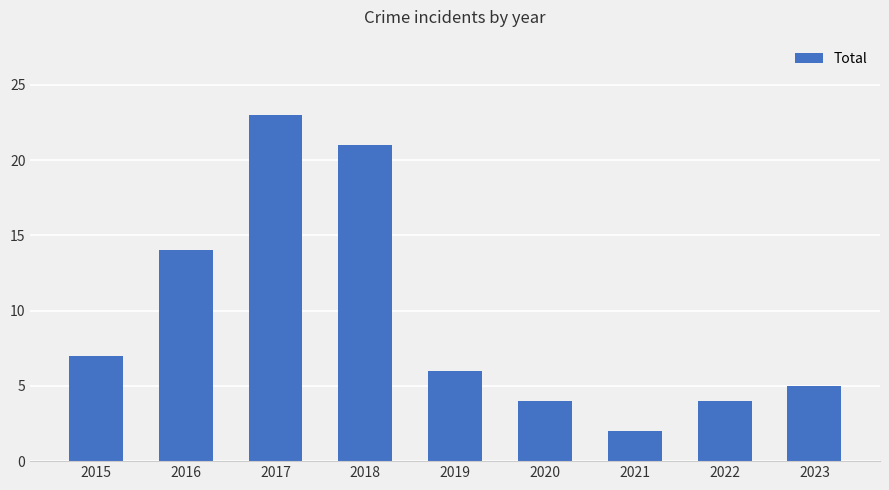

Reading left to right, extract all data points from this chart.

7	14	23	21	6	4	2	4	5